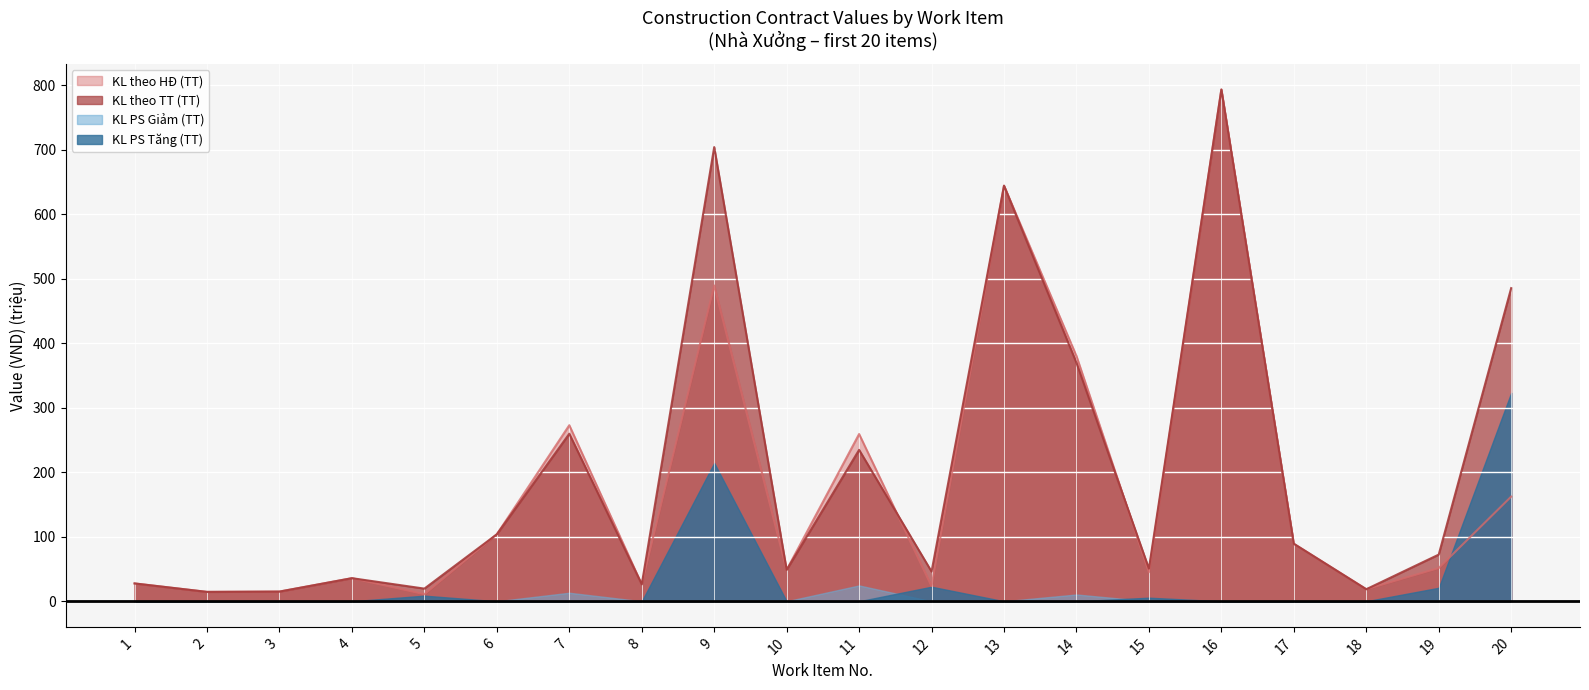

The value of KL theo TT (TT) at 16 is 793.6. True or false?

True